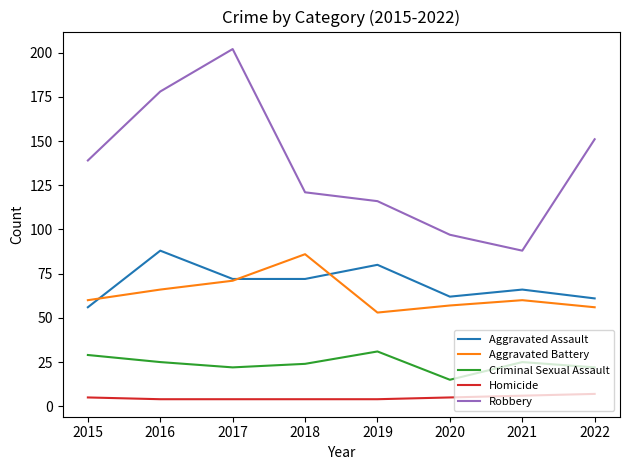

Does the chart display data point markers on the line(s)?

No